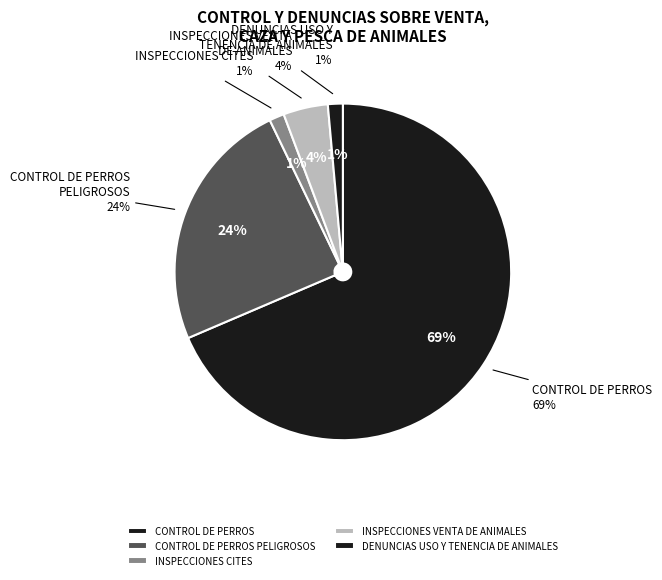

The DENUNCIAS CITES slice represents 0% of the pie. True or false?

True